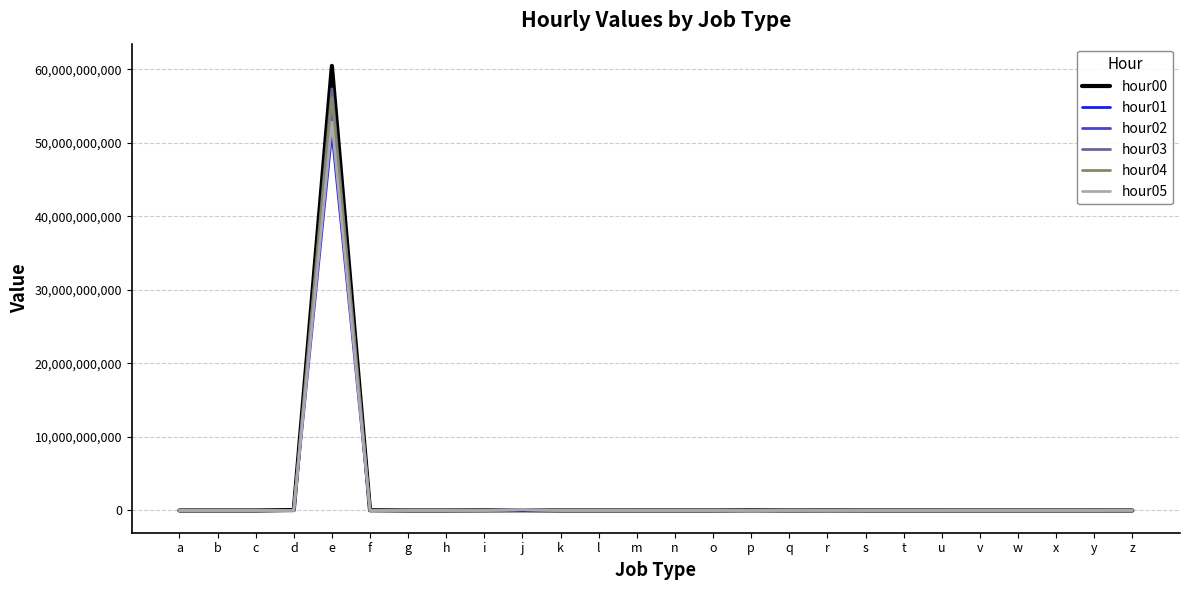

At which category is the sum across all series the highest?

e